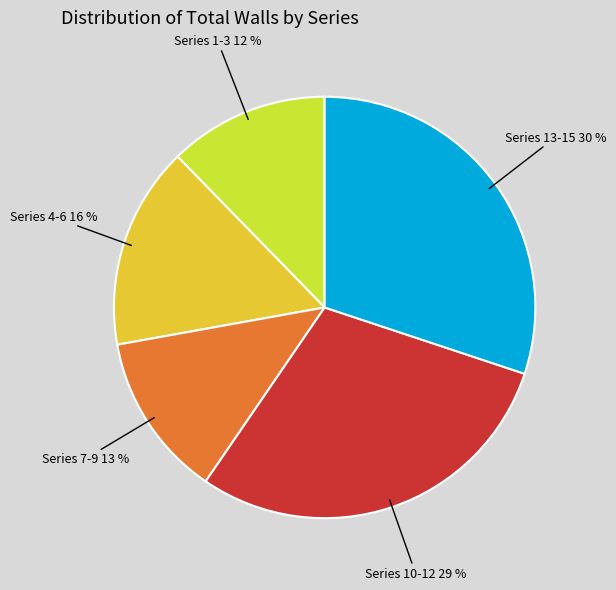

Does any single category account for the majority?

No